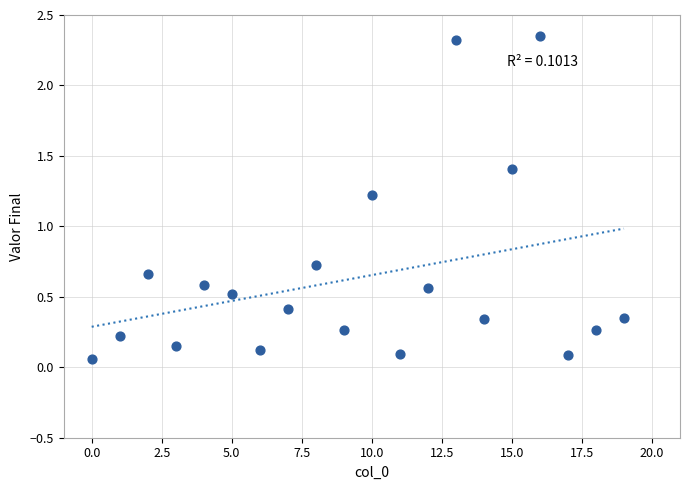

What is the range of Y values (max minus min)?

2.3